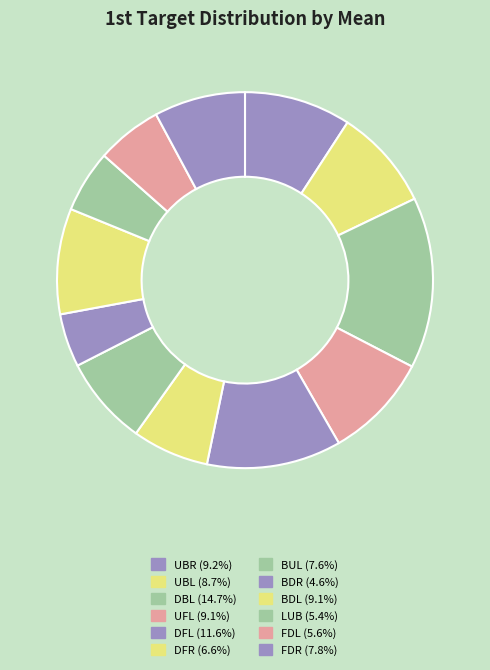

Count the number of slices in the pie.

12